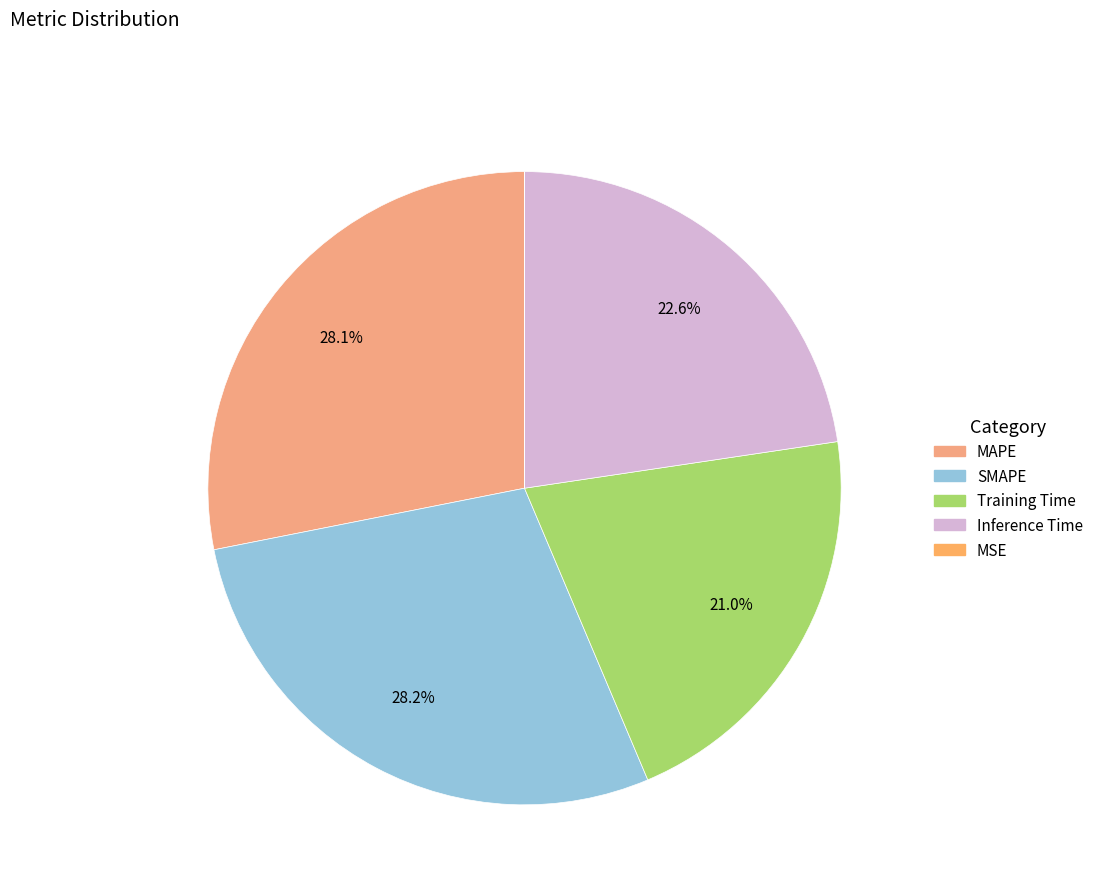

Count the number of slices in the pie.

5